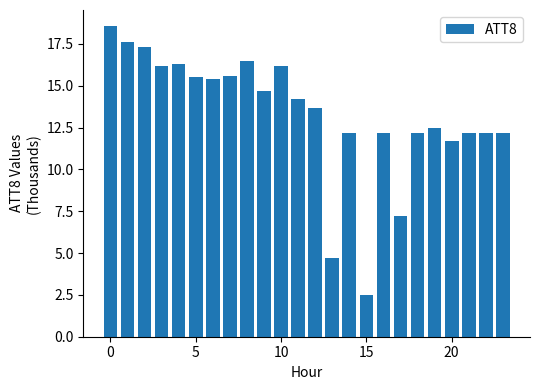

What is the maximum value shown in the chart?

18.6